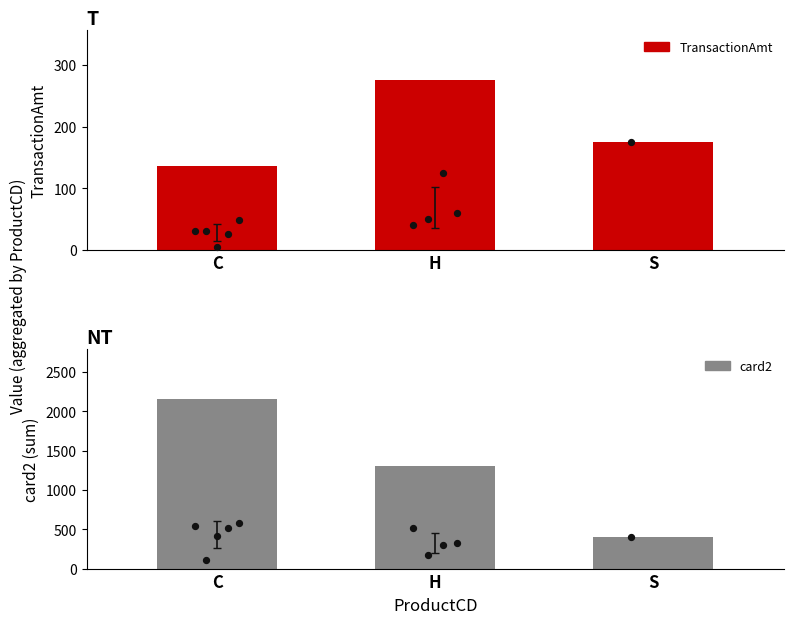

At how many categories does at least one series exceed 747?

2